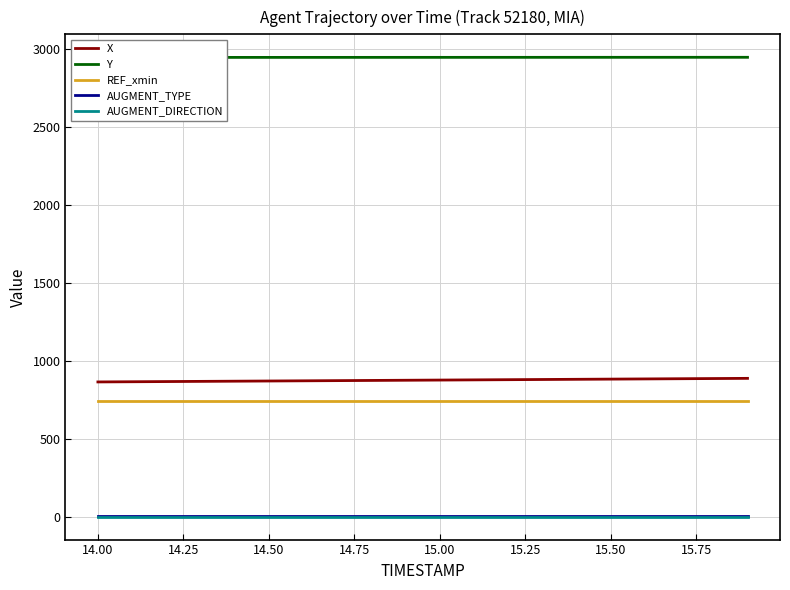

True or false: X and REF_xmin cross at least once.

False